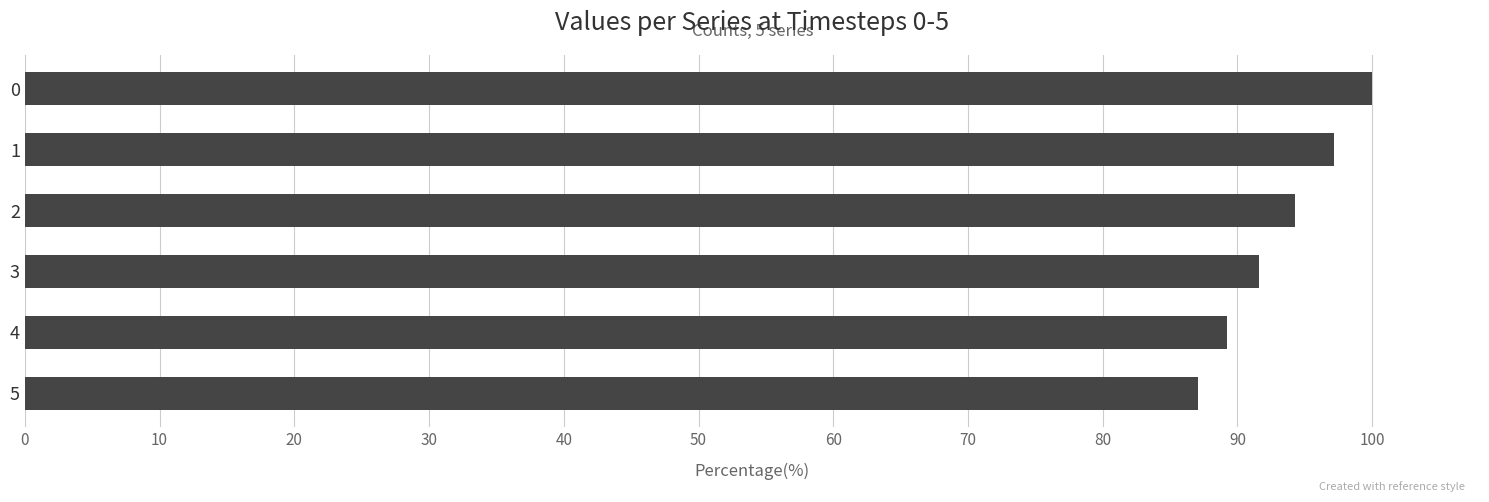

Count the number of categories in the chart.

6